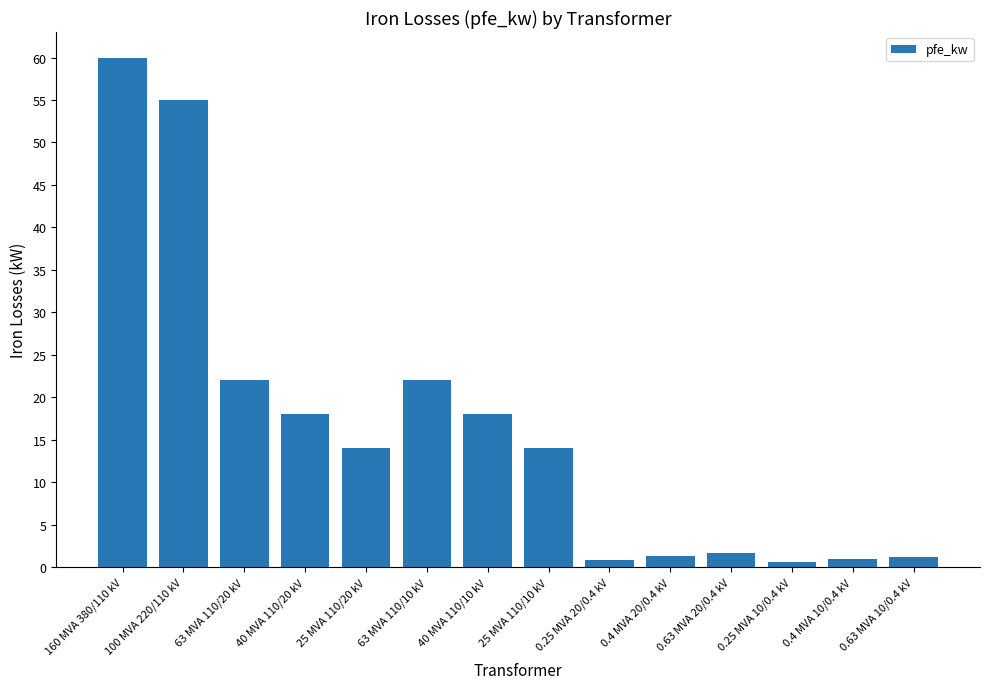

How many bars are there in total?

14